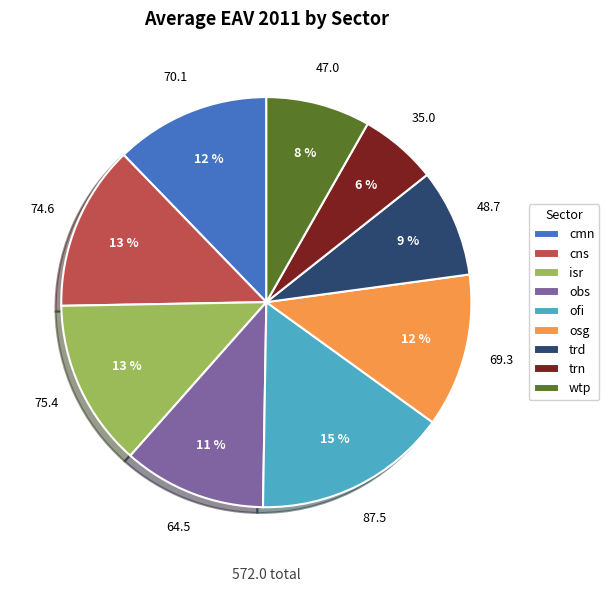

How many slices are in this pie chart?

9